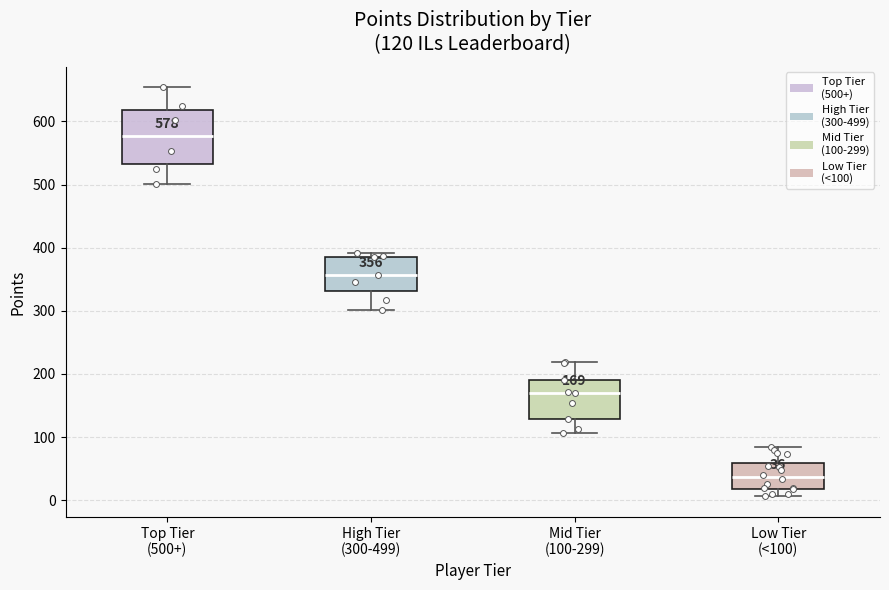

Which box's median line is the highest?

Top Tier (500+)